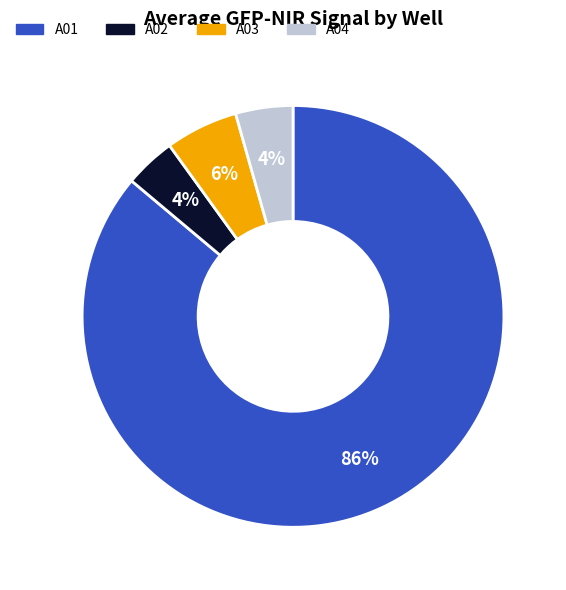

Does any single category account for the majority?

Yes